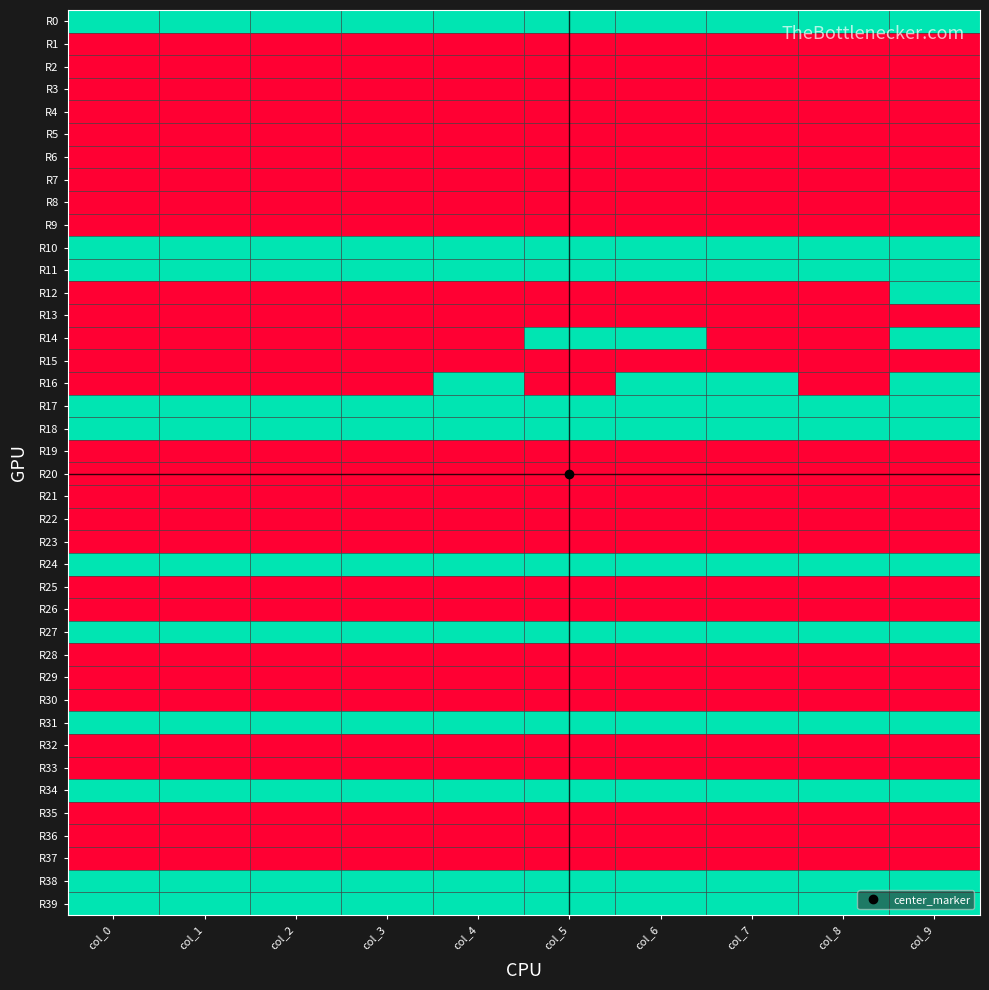

Reading left to right, list all the values displayed in this chart.

R0: col_0=1	col_1=1	col_2=1	col_3=1	col_4=1	col_5=1	col_6=1	col_7=1	col_8=1	col_9=1
R1: col_0=2	col_1=2	col_2=2	col_3=2	col_4=2	col_5=2	col_6=2	col_7=2	col_8=2	col_9=2
R2: col_0=2	col_1=2	col_2=2	col_3=2	col_4=2	col_5=2	col_6=2	col_7=2	col_8=2	col_9=2
R3: col_0=2	col_1=2	col_2=2	col_3=2	col_4=2	col_5=2	col_6=2	col_7=2	col_8=2	col_9=2
R4: col_0=2	col_1=2	col_2=2	col_3=2	col_4=2	col_5=2	col_6=2	col_7=2	col_8=2	col_9=2
R5: col_0=2	col_1=2	col_2=2	col_3=2	col_4=2	col_5=2	col_6=2	col_7=2	col_8=2	col_9=2
R6: col_0=2	col_1=2	col_2=2	col_3=2	col_4=2	col_5=2	col_6=2	col_7=2	col_8=2	col_9=2
R7: col_0=2	col_1=2	col_2=2	col_3=2	col_4=2	col_5=2	col_6=2	col_7=2	col_8=2	col_9=2
R8: col_0=2	col_1=2	col_2=2	col_3=2	col_4=2	col_5=2	col_6=2	col_7=2	col_8=2	col_9=2
R9: col_0=2	col_1=2	col_2=2	col_3=2	col_4=2	col_5=2	col_6=2	col_7=2	col_8=2	col_9=2
R10: col_0=1	col_1=1	col_2=1	col_3=1	col_4=1	col_5=1	col_6=1	col_7=1	col_8=1	col_9=1
R11: col_0=1	col_1=1	col_2=1	col_3=1	col_4=1	col_5=1	col_6=1	col_7=1	col_8=1	col_9=1
R12: col_0=2	col_1=2	col_2=2	col_3=2	col_4=2	col_5=2	col_6=2	col_7=2	col_8=2	col_9=1
R13: col_0=2	col_1=2	col_2=2	col_3=2	col_4=2	col_5=2	col_6=2	col_7=2	col_8=2	col_9=2
R14: col_0=2	col_1=2	col_2=2	col_3=2	col_4=2	col_5=1	col_6=1	col_7=2	col_8=2	col_9=1
R15: col_0=2	col_1=2	col_2=2	col_3=2	col_4=2	col_5=2	col_6=2	col_7=2	col_8=2	col_9=2
R16: col_0=2	col_1=2	col_2=2	col_3=2	col_4=1	col_5=2	col_6=1	col_7=1	col_8=2	col_9=1
R17: col_0=1	col_1=1	col_2=1	col_3=1	col_4=1	col_5=1	col_6=1	col_7=1	col_8=1	col_9=1
R18: col_0=1	col_1=1	col_2=1	col_3=1	col_4=1	col_5=1	col_6=1	col_7=1	col_8=1	col_9=1
R19: col_0=2	col_1=2	col_2=2	col_3=2	col_4=2	col_5=2	col_6=2	col_7=2	col_8=2	col_9=2
R20: col_0=2	col_1=2	col_2=2	col_3=2	col_4=2	col_5=2	col_6=2	col_7=2	col_8=2	col_9=2
R21: col_0=2	col_1=2	col_2=2	col_3=2	col_4=2	col_5=2	col_6=2	col_7=2	col_8=2	col_9=2
R22: col_0=2	col_1=2	col_2=2	col_3=2	col_4=2	col_5=2	col_6=2	col_7=2	col_8=2	col_9=2
R23: col_0=2	col_1=2	col_2=2	col_3=2	col_4=2	col_5=2	col_6=2	col_7=2	col_8=2	col_9=2
R24: col_0=1	col_1=1	col_2=1	col_3=1	col_4=1	col_5=1	col_6=1	col_7=1	col_8=1	col_9=1
R25: col_0=2	col_1=2	col_2=2	col_3=2	col_4=2	col_5=2	col_6=2	col_7=2	col_8=2	col_9=2
R26: col_0=2	col_1=2	col_2=2	col_3=2	col_4=2	col_5=2	col_6=2	col_7=2	col_8=2	col_9=2
R27: col_0=1	col_1=1	col_2=1	col_3=1	col_4=1	col_5=1	col_6=1	col_7=1	col_8=1	col_9=1
R28: col_0=2	col_1=2	col_2=2	col_3=2	col_4=2	col_5=2	col_6=2	col_7=2	col_8=2	col_9=2
R29: col_0=2	col_1=2	col_2=2	col_3=2	col_4=2	col_5=2	col_6=2	col_7=2	col_8=2	col_9=2
R30: col_0=2	col_1=2	col_2=2	col_3=2	col_4=2	col_5=2	col_6=2	col_7=2	col_8=2	col_9=2
R31: col_0=1	col_1=1	col_2=1	col_3=1	col_4=1	col_5=1	col_6=1	col_7=1	col_8=1	col_9=1
R32: col_0=2	col_1=2	col_2=2	col_3=2	col_4=2	col_5=2	col_6=2	col_7=2	col_8=2	col_9=2
R33: col_0=2	col_1=2	col_2=2	col_3=2	col_4=2	col_5=2	col_6=2	col_7=2	col_8=2	col_9=2
R34: col_0=1	col_1=1	col_2=1	col_3=1	col_4=1	col_5=1	col_6=1	col_7=1	col_8=1	col_9=1
R35: col_0=2	col_1=2	col_2=2	col_3=2	col_4=2	col_5=2	col_6=2	col_7=2	col_8=2	col_9=2
R36: col_0=2	col_1=2	col_2=2	col_3=2	col_4=2	col_5=2	col_6=2	col_7=2	col_8=2	col_9=2
R37: col_0=2	col_1=2	col_2=2	col_3=2	col_4=2	col_5=2	col_6=2	col_7=2	col_8=2	col_9=2
R38: col_0=1	col_1=1	col_2=1	col_3=1	col_4=1	col_5=1	col_6=1	col_7=1	col_8=1	col_9=1
R39: col_0=1	col_1=1	col_2=1	col_3=1	col_4=1	col_5=1	col_6=1	col_7=1	col_8=1	col_9=1